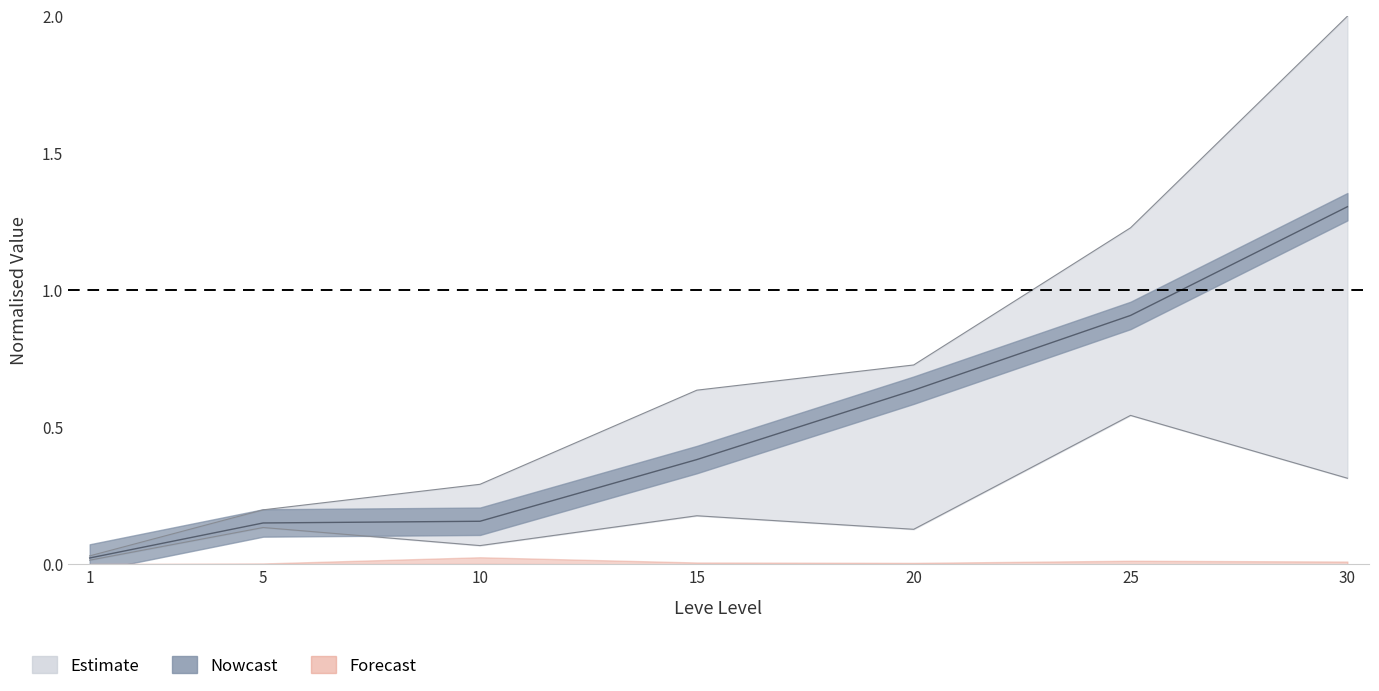

The value of Leve EXP lower at 5 is 0.2. True or false?

False